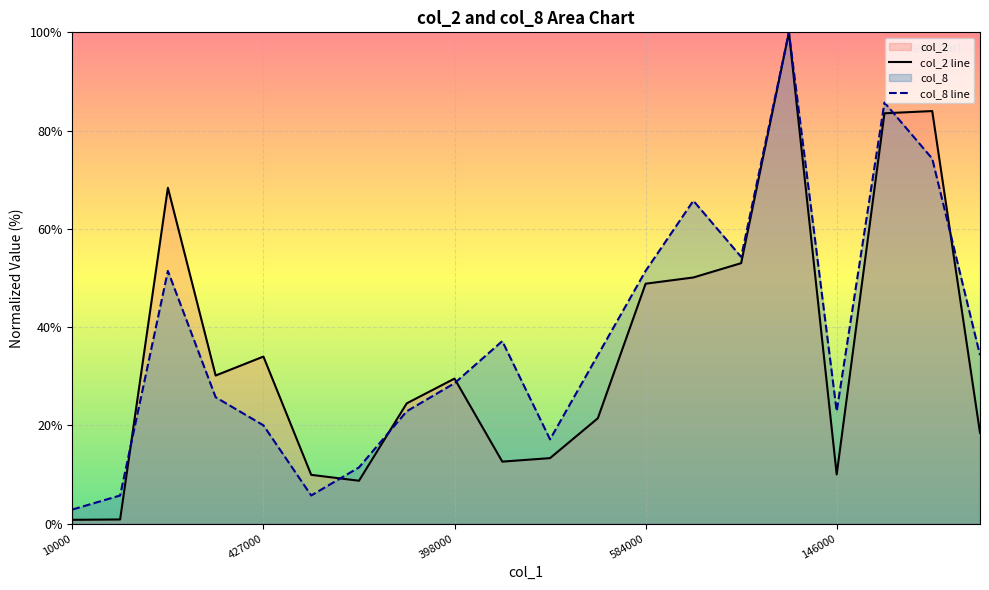

Which series has the widest spread of values?

col_2 line